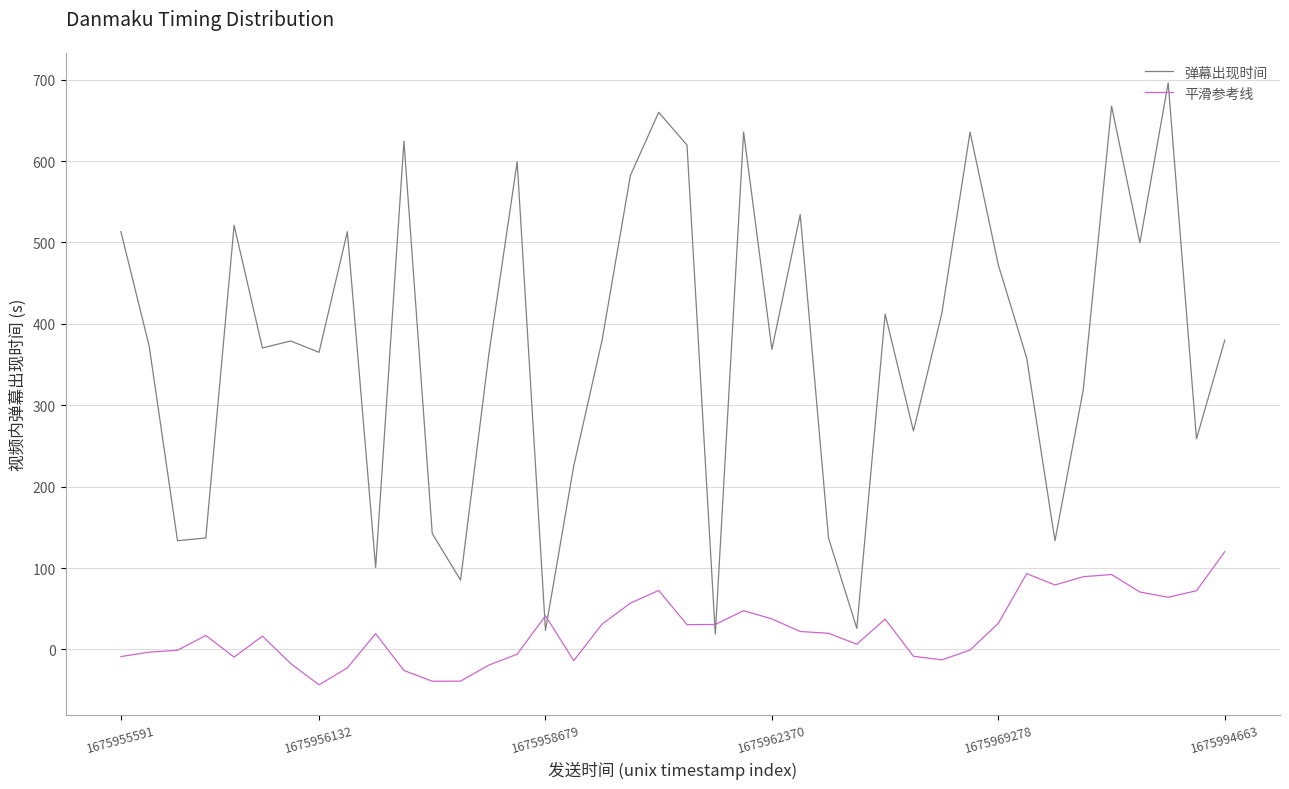

Which series has the largest total across all categories?

弹幕出现时间